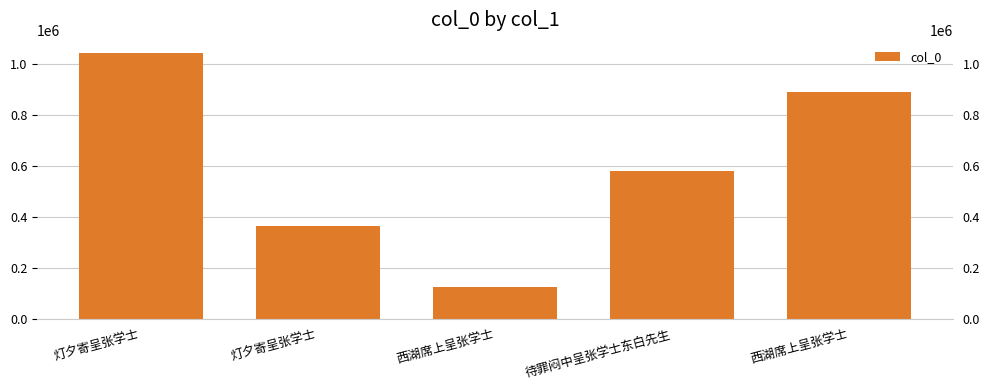

The value at 灯夕寄呈张学士 is 364311. True or false?

True